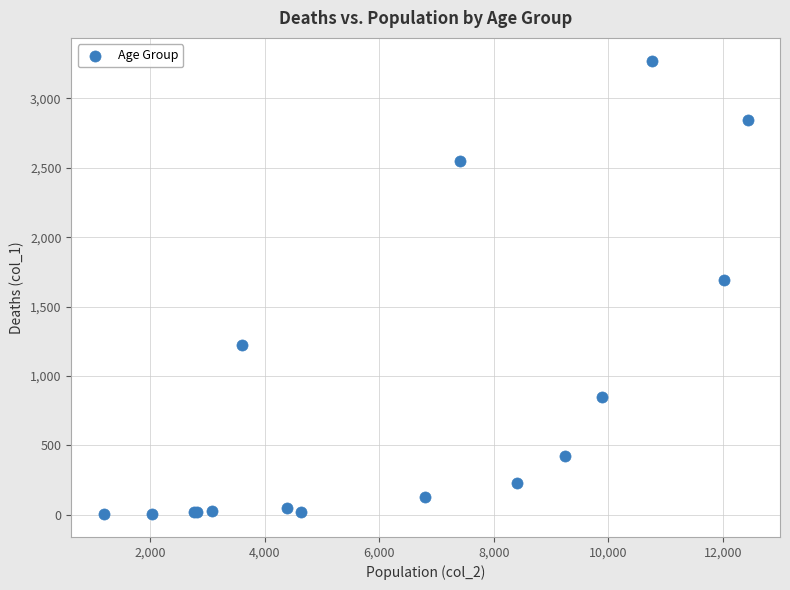

What Y value in the scatter plot is closest to 1638?

1690